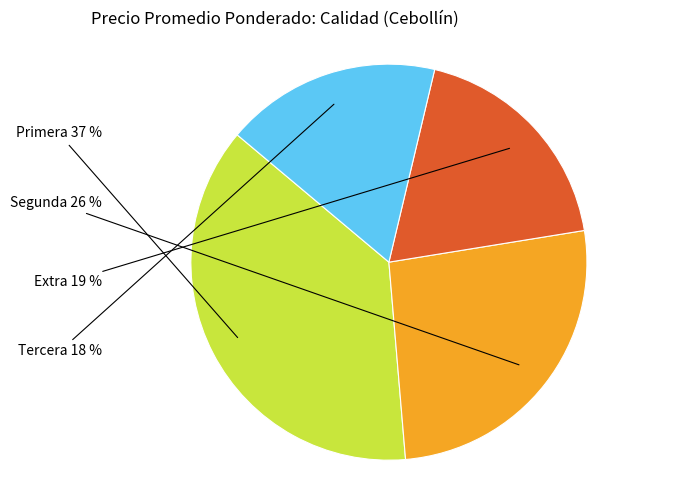

To the nearest percent, what is the difference between the Primera and Segunda slice percentages?

11%